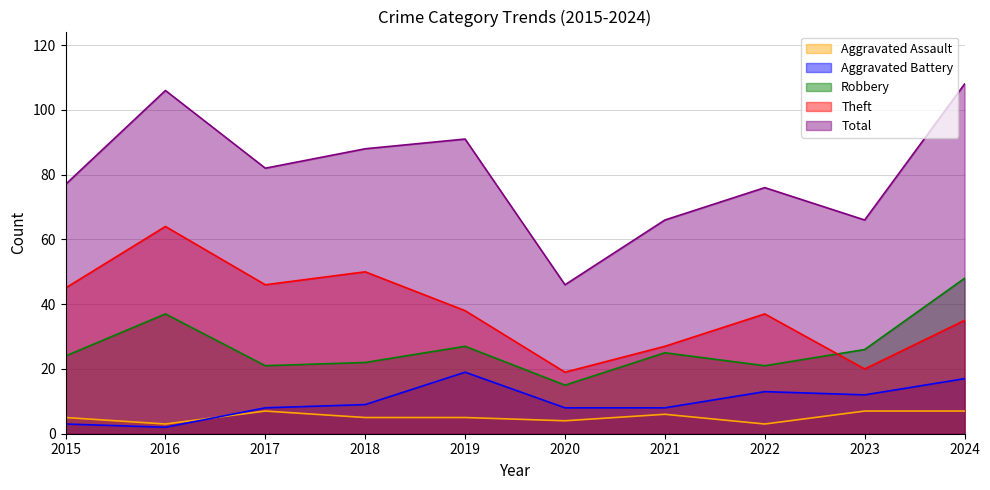

Reading left to right, transcribe all the data shown in this chart.

Aggravated Assault: 2015=5	2016=3	2017=7	2018=5	2019=5	2020=4	2021=6	2022=3	2023=7	2024=7
Aggravated Battery: 2015=3	2016=2	2017=8	2018=9	2019=19	2020=8	2021=8	2022=13	2023=12	2024=17
Robbery: 2015=24	2016=37	2017=21	2018=22	2019=27	2020=15	2021=25	2022=21	2023=26	2024=48
Theft: 2015=45	2016=64	2017=46	2018=50	2019=38	2020=19	2021=27	2022=37	2023=20	2024=35
Total: 2015=77	2016=106	2017=82	2018=88	2019=91	2020=46	2021=66	2022=76	2023=66	2024=108